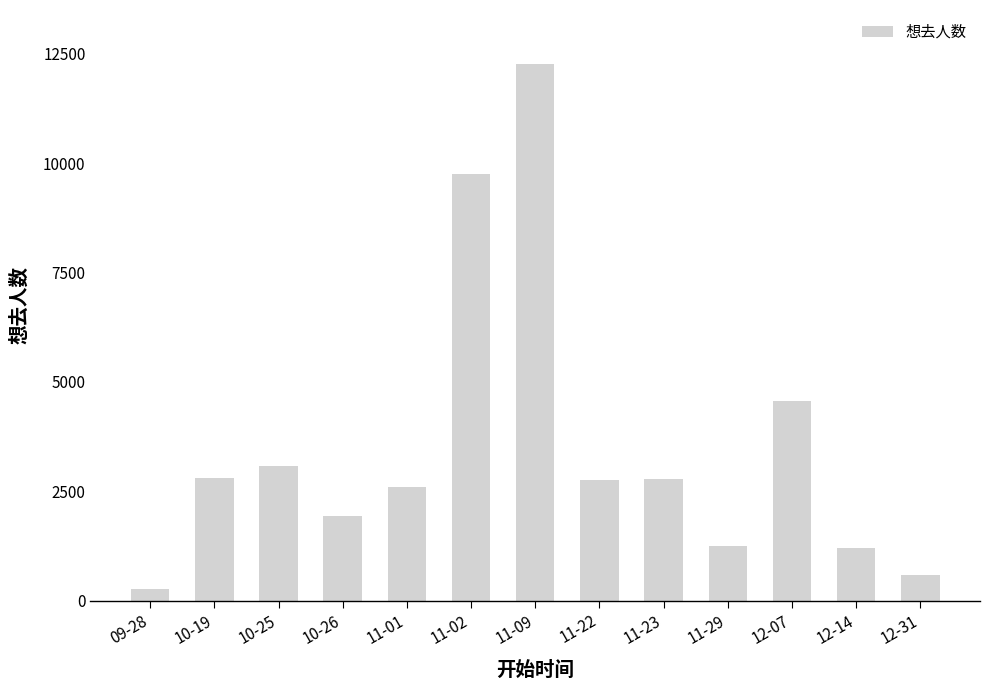

What is the change in value from 10-25 to 12-14?

-1857